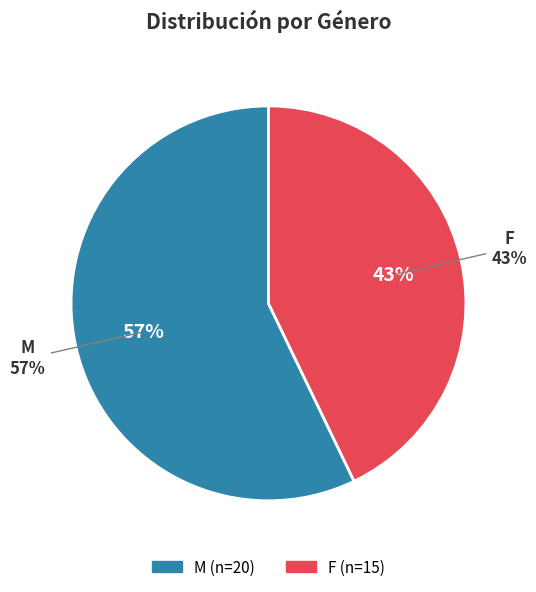

To the nearest percent, what is the average slice percentage?

50%